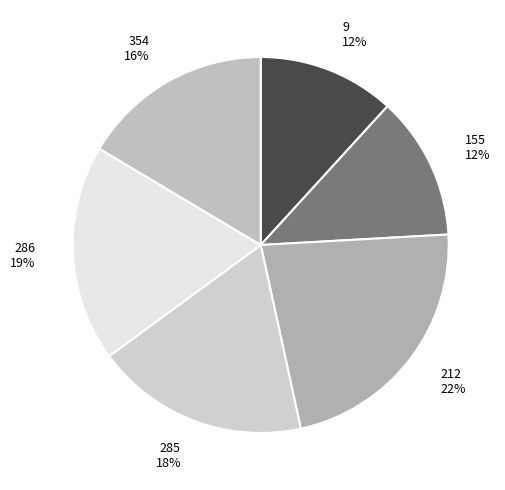

Count the number of slices in the pie.

6